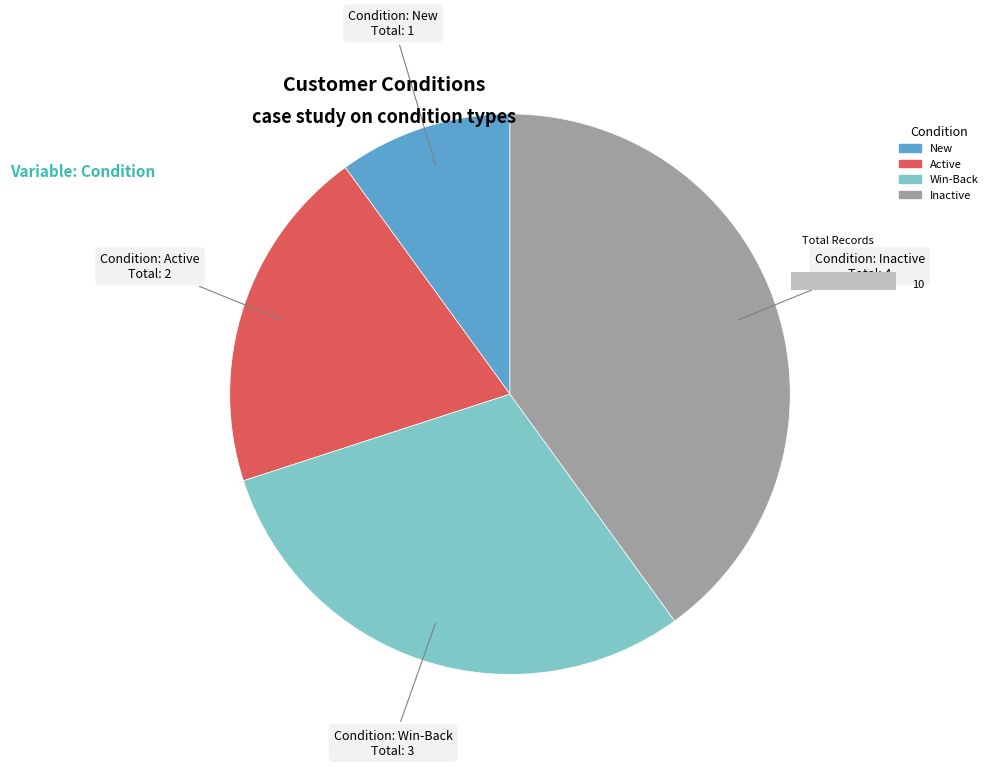

Is there any slice that represents more than half of the pie?

No